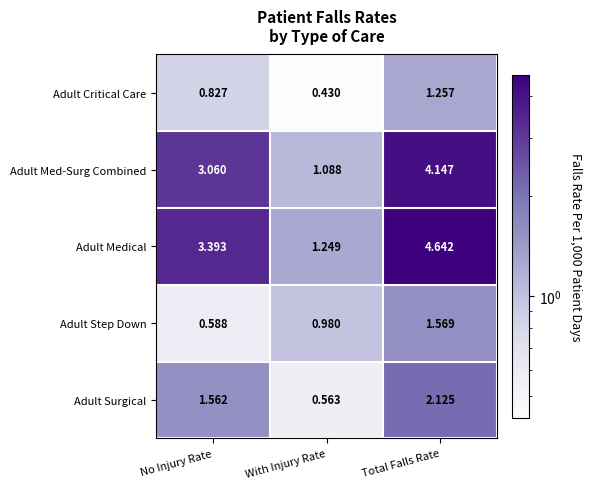

At which label is Adult Med-Surg Combined closest to 2?

With Injury Rate